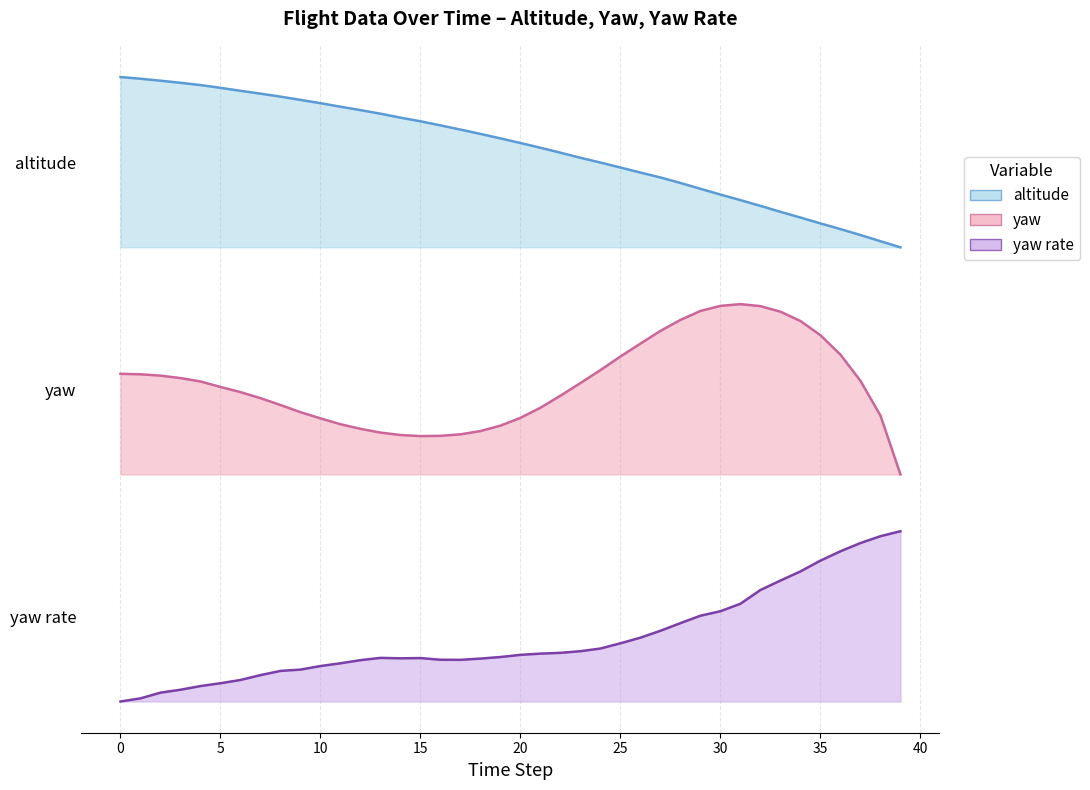

How many data points in yaw rate are above 0?

39